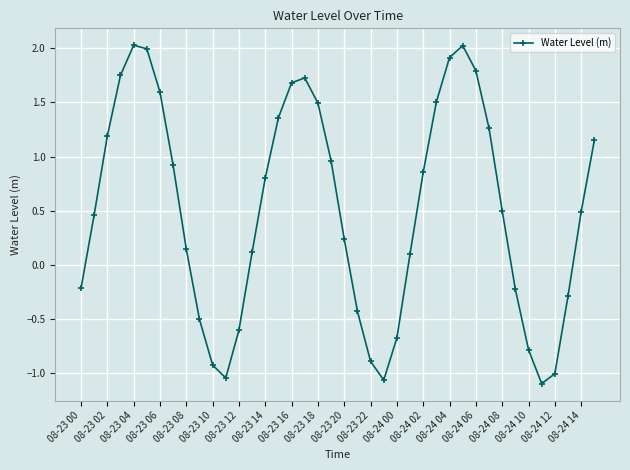

True or false: the data has more than 2 interior local peaks.

True